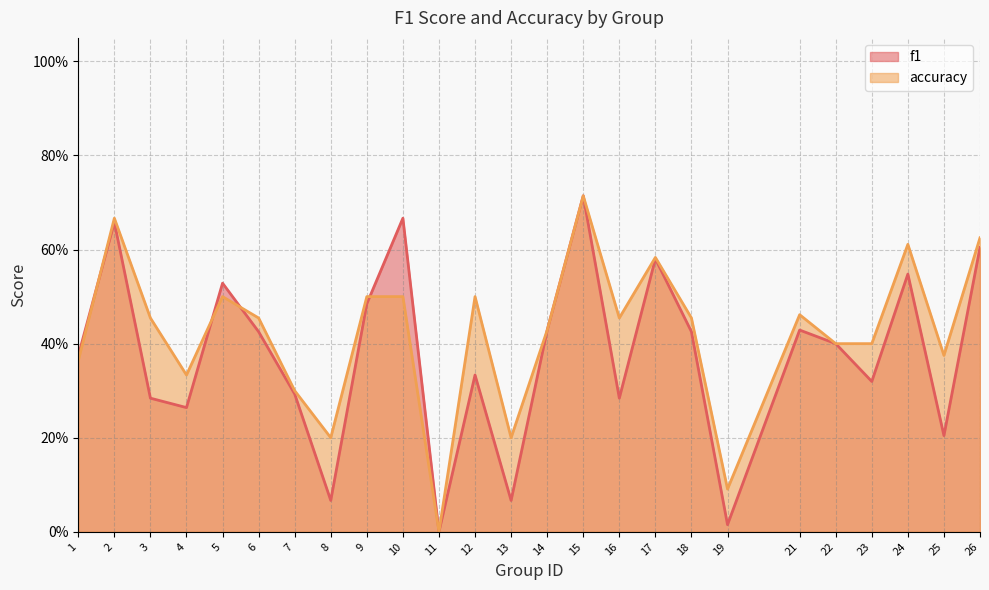

At which category does f1 reach its first local peak?

2